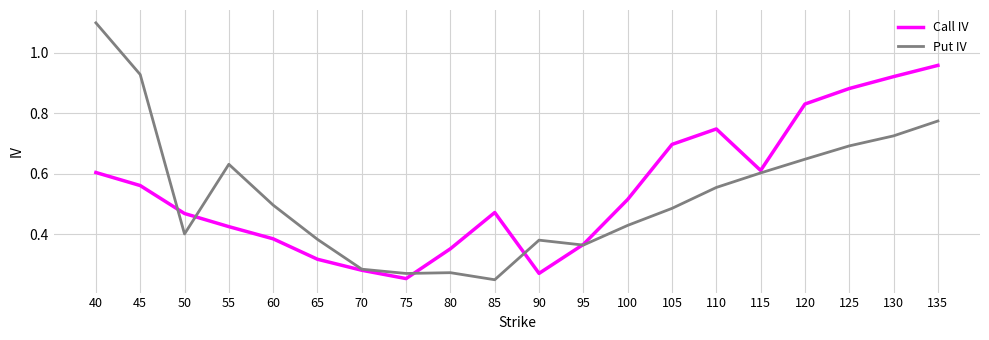

List the series in order of their overall mean, highest first.

Call IV, Put IV